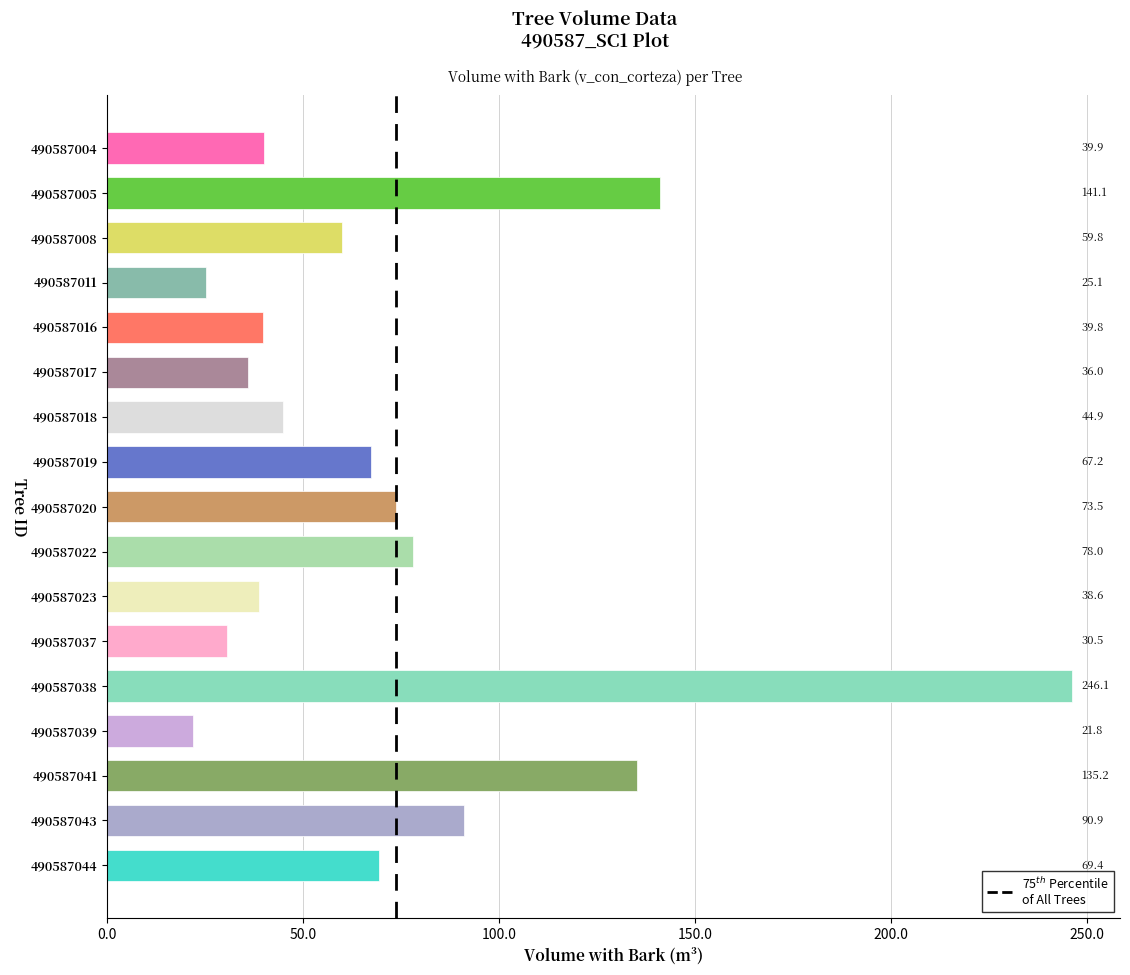

Between 490587044 and 490587043, which is larger?

490587043